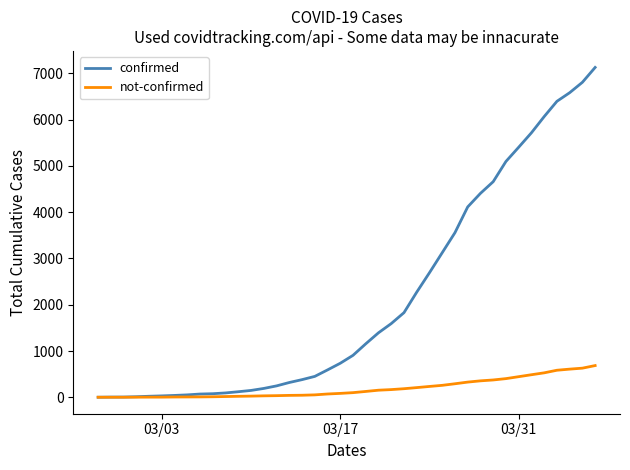

List the series in order of their overall mean, highest first.

confirmed, not-confirmed